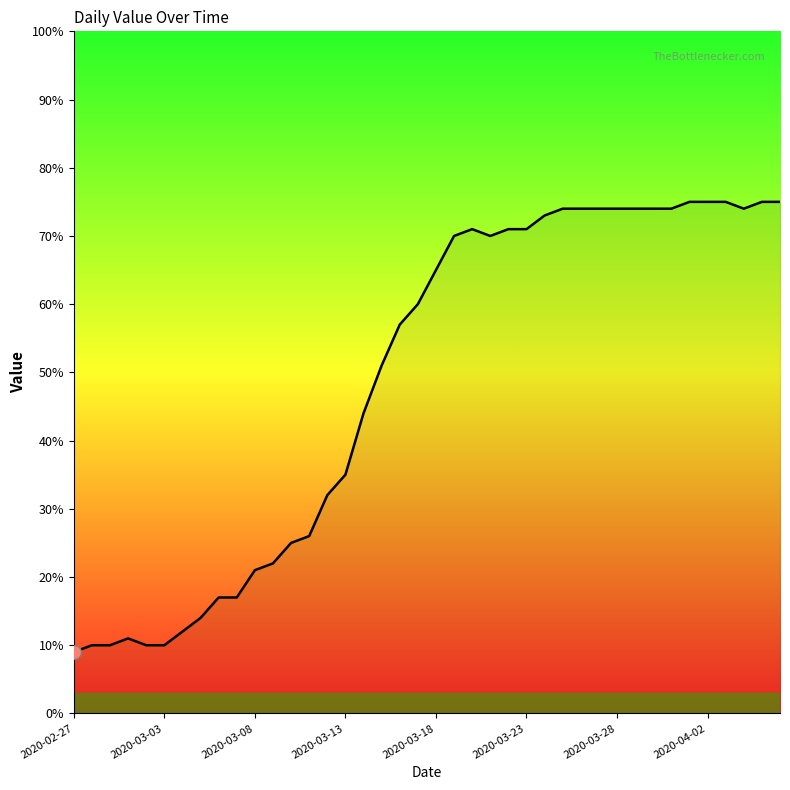

What is the minimum value shown in the chart?

9